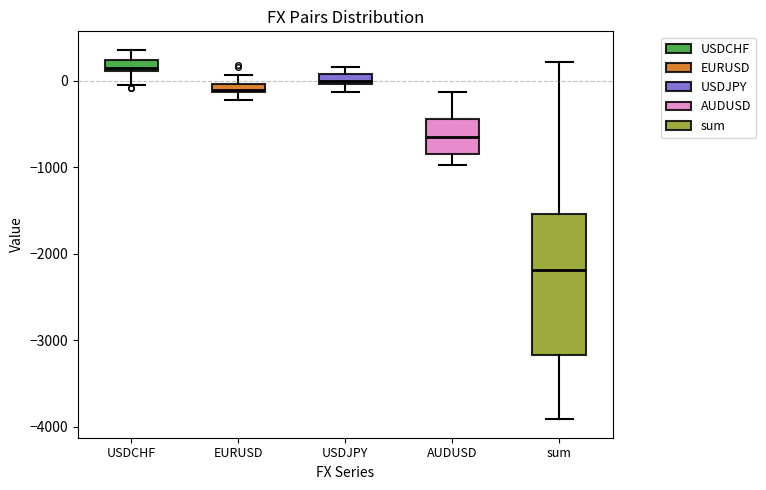

Which box has the highest median line?

USDCHF